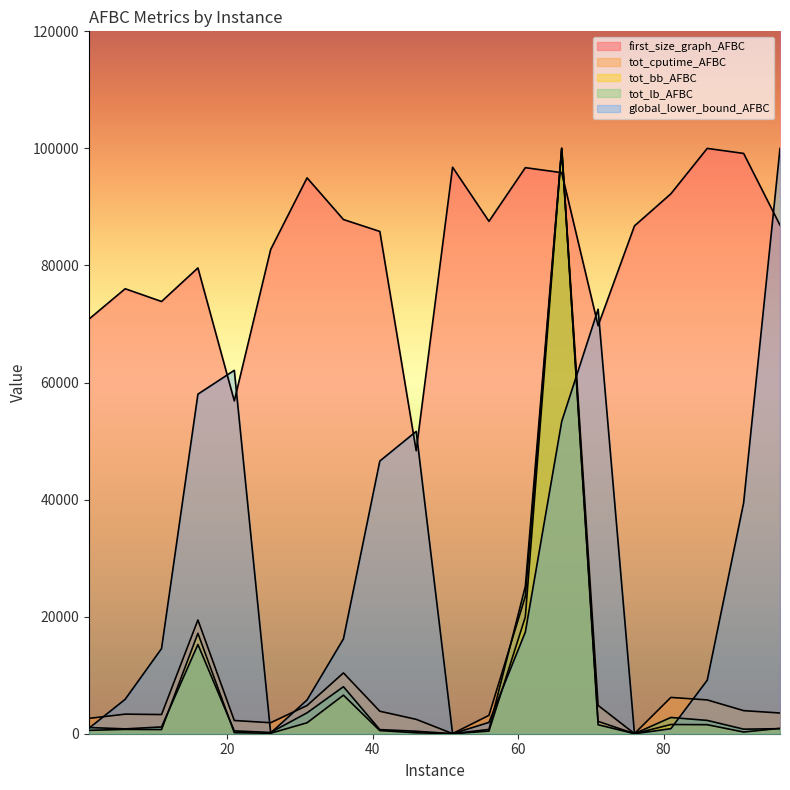

Which series has the largest total across all categories?

first_size_graph_AFBC